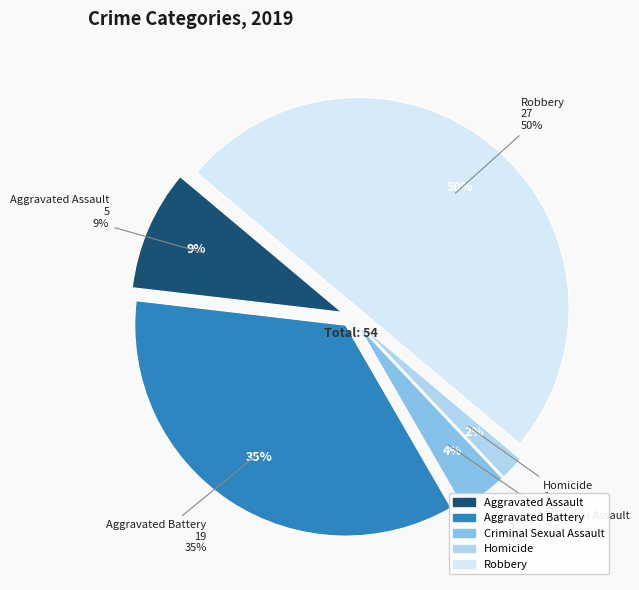

Rank the categories by value from lowest to highest.

Homicide, Criminal Sexual Assault, Aggravated Assault, Aggravated Battery, Robbery